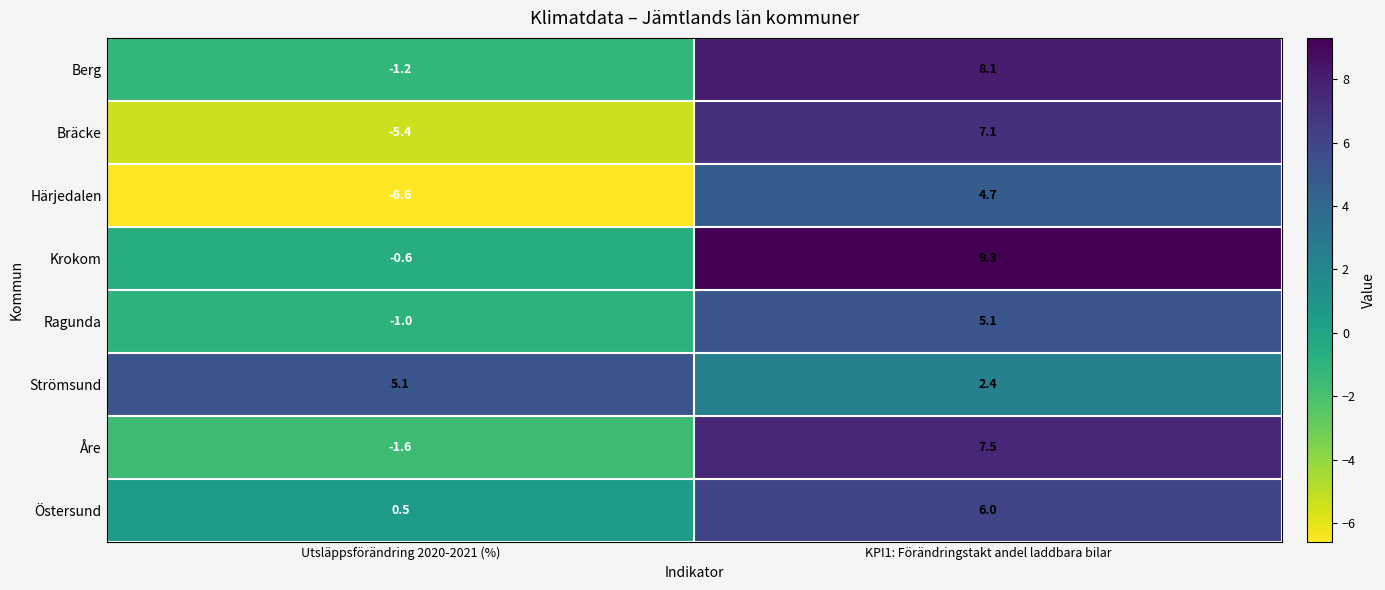

Reading left to right, extract all data points from this chart.

Berg: Utsläppsförändring 2020-2021 (%)=-1.2	KPI1: Förändringstakt andel laddbara bilar=8.1
Bräcke: Utsläppsförändring 2020-2021 (%)=-5.4	KPI1: Förändringstakt andel laddbara bilar=7.1
Härjedalen: Utsläppsförändring 2020-2021 (%)=-6.6	KPI1: Förändringstakt andel laddbara bilar=4.7
Krokom: Utsläppsförändring 2020-2021 (%)=-0.6	KPI1: Förändringstakt andel laddbara bilar=9.3
Ragunda: Utsläppsförändring 2020-2021 (%)=-1.0	KPI1: Förändringstakt andel laddbara bilar=5.1
Strömsund: Utsläppsförändring 2020-2021 (%)=5.1	KPI1: Förändringstakt andel laddbara bilar=2.4
Åre: Utsläppsförändring 2020-2021 (%)=-1.6	KPI1: Förändringstakt andel laddbara bilar=7.5
Östersund: Utsläppsförändring 2020-2021 (%)=0.5	KPI1: Förändringstakt andel laddbara bilar=6.0